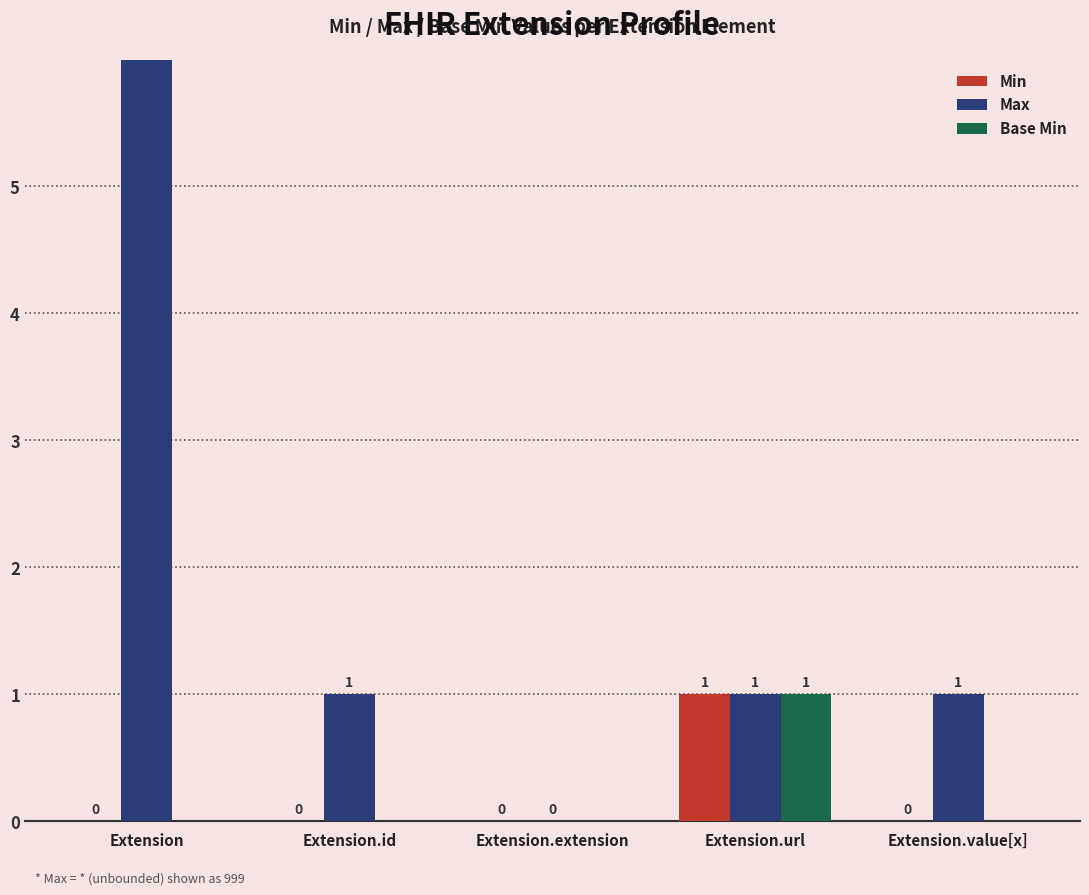

Reading right to left, extract all data points from this chart.

Min: Extension.value[x]=0	Extension.url=1	Extension.extension=0	Extension.id=0	Extension=0
Max: Extension.value[x]=1	Extension.url=1	Extension.extension=0	Extension.id=1	Extension=999
Base Min: Extension.value[x]=0	Extension.url=1	Extension.extension=0	Extension.id=0	Extension=0